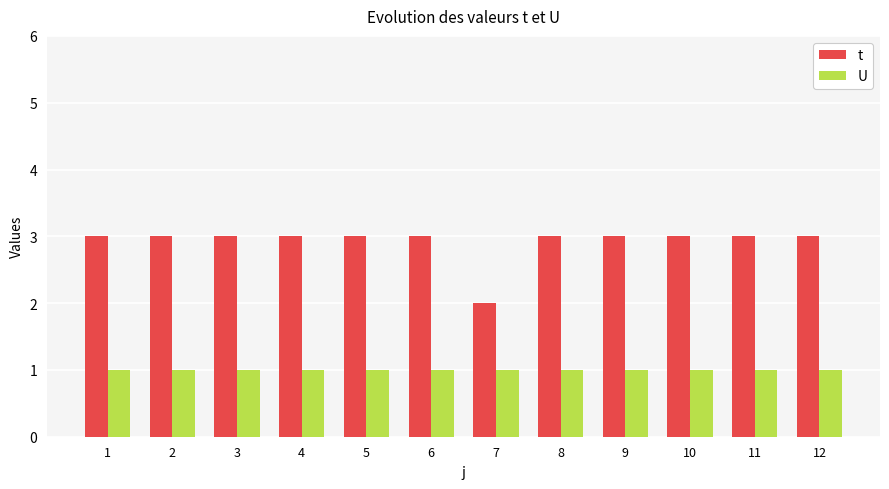

List the series in order of their overall mean, lowest first.

U, t